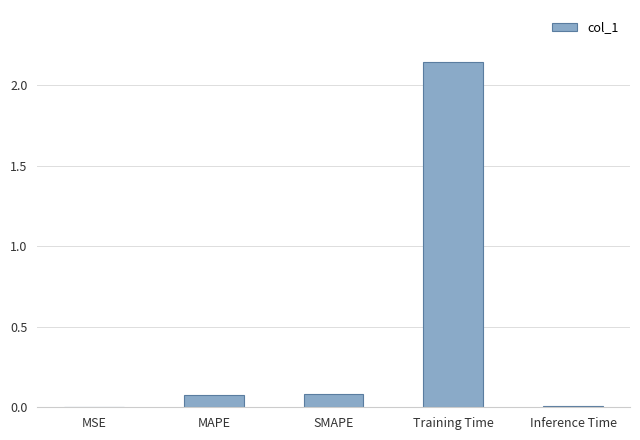

Which has a higher value, Training Time or SMAPE?

Training Time